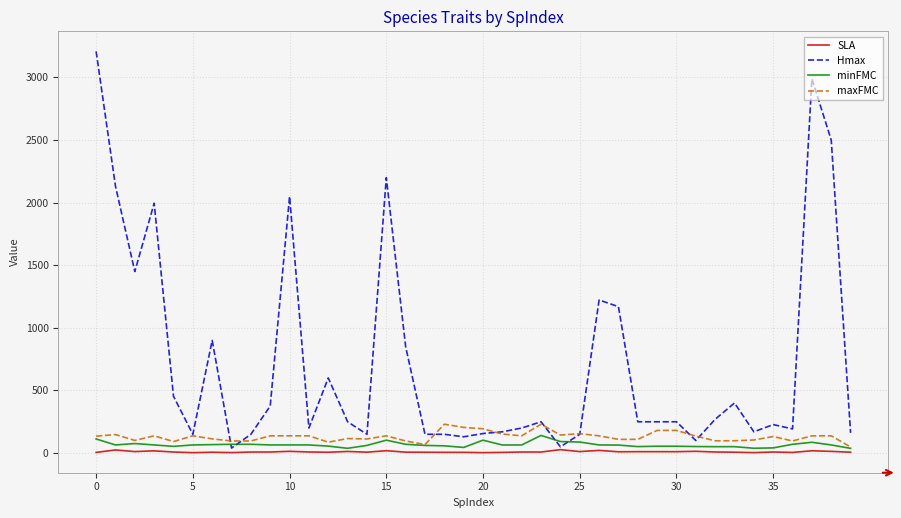

Which series has the largest range (max minus min)?

Hmax